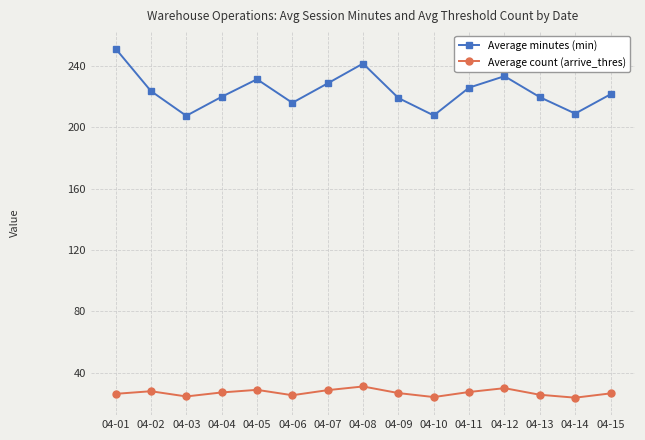

Which series has the widest spread of values?

Average minutes (min)